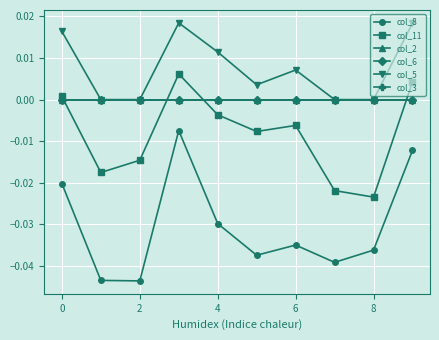

True or false: col_5 and col_11 intersect in this chart.

False